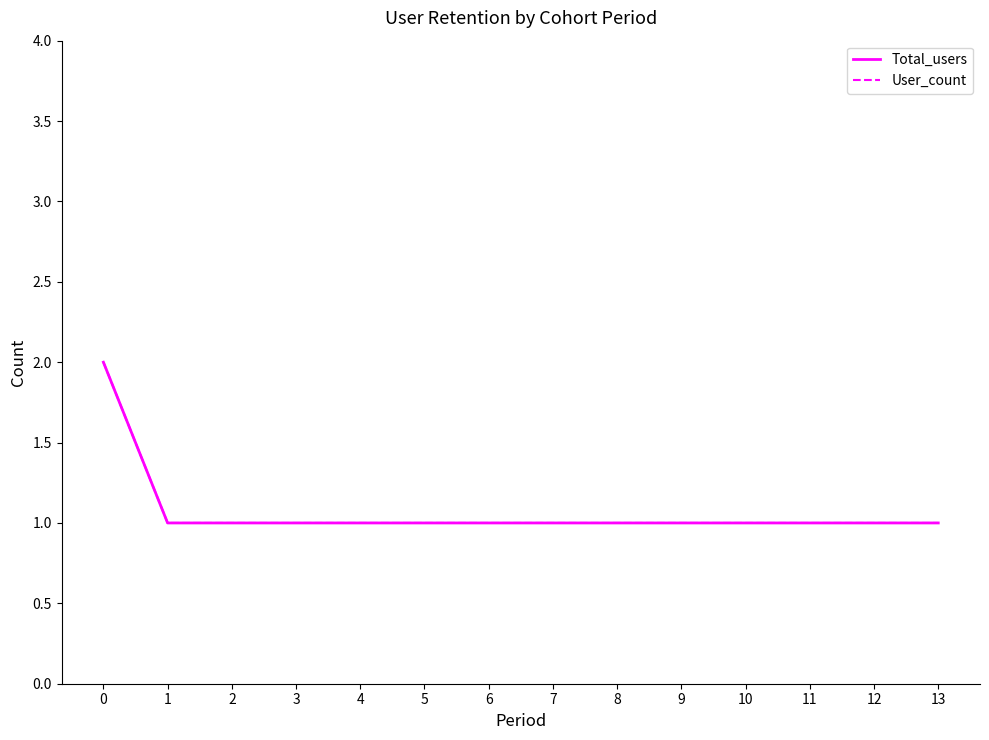

Does the chart display data point markers on the line(s)?

No